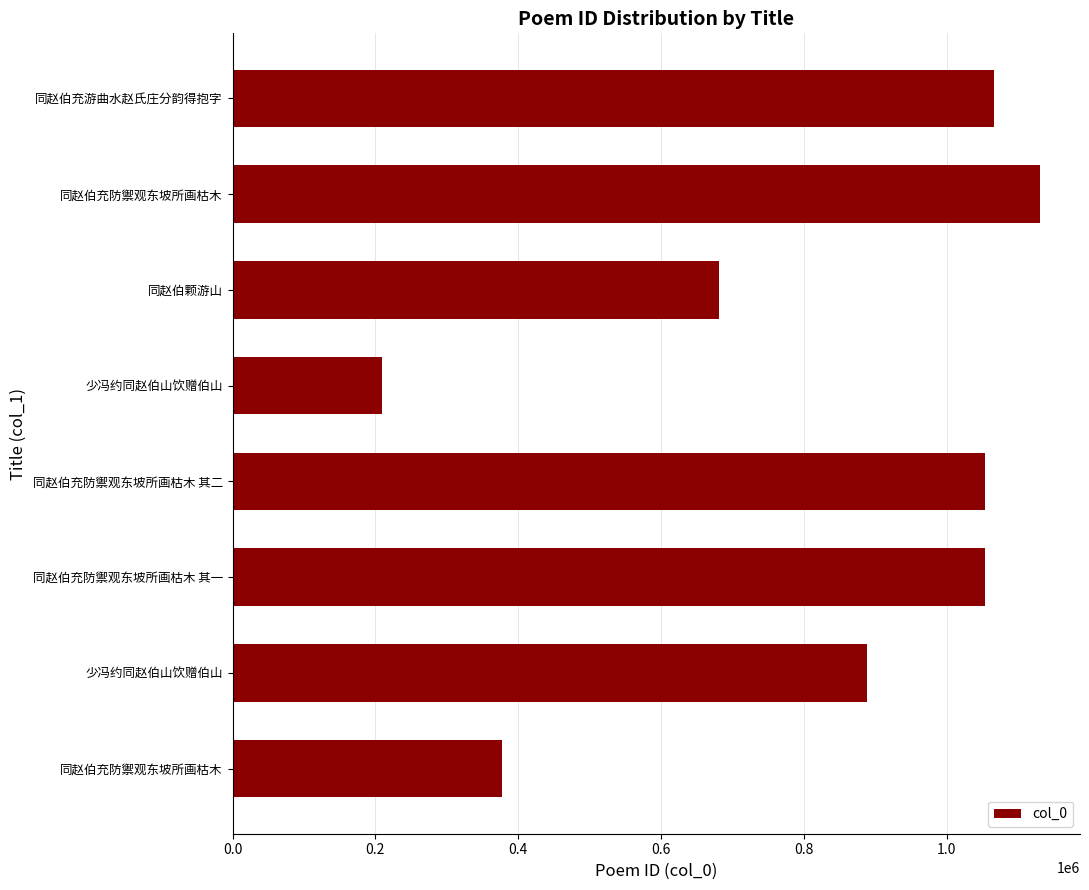

What is the average value?

807417